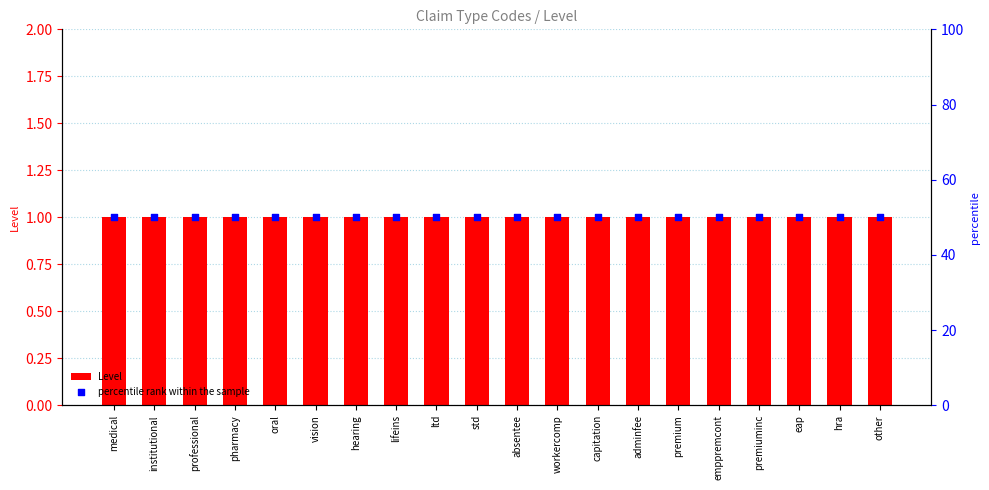

Which series has the largest Y range (max minus min)?

Level